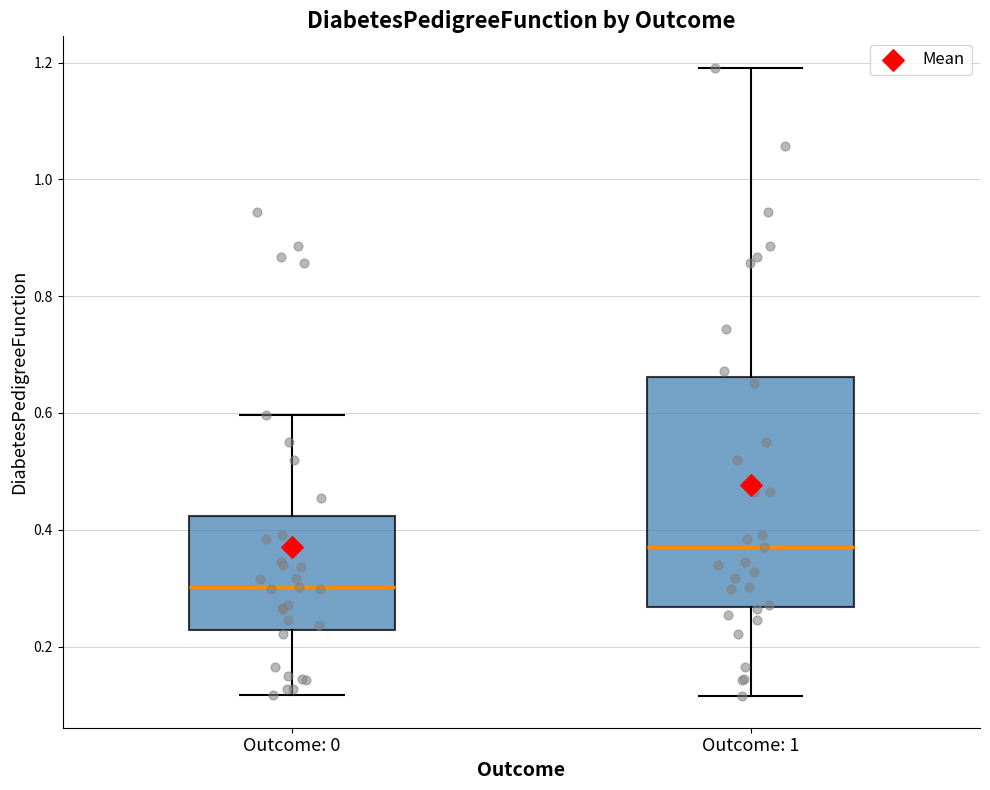

Comparing the boxes themselves (not the whiskers), which one is the tallest?

Outcome: 1